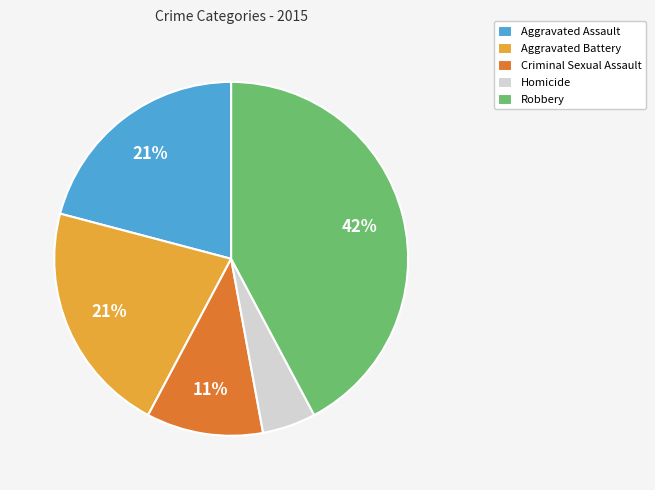

Combined, do Robbery and Homicide account for over 50%?

No